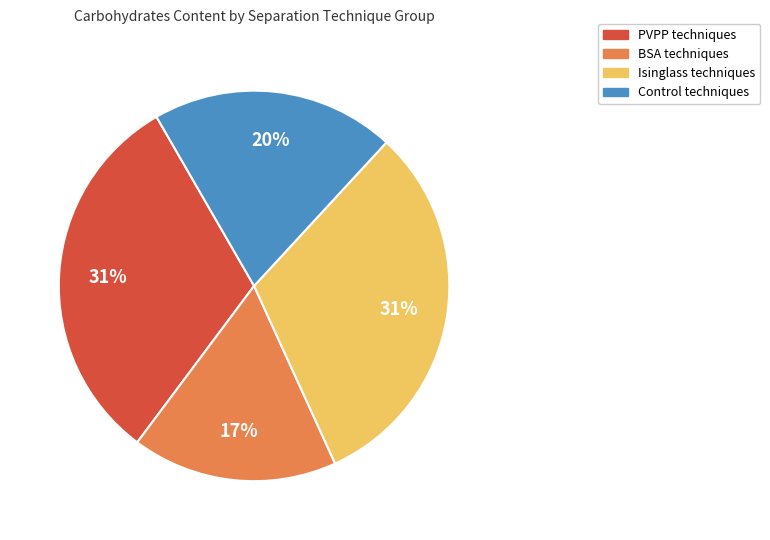

Which slice is the smallest?

BSA techniques